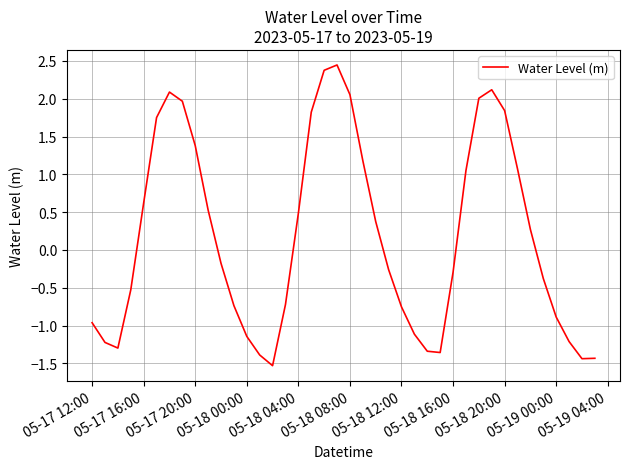

What is the smallest value displayed?

-1.5